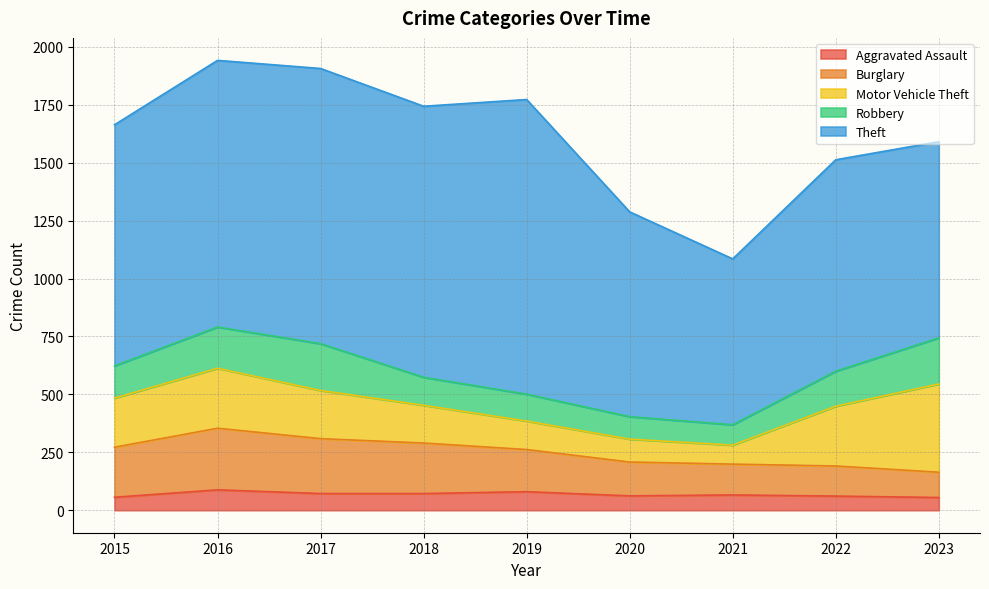

What is the difference between the highest and lowest values at 2016?

1063